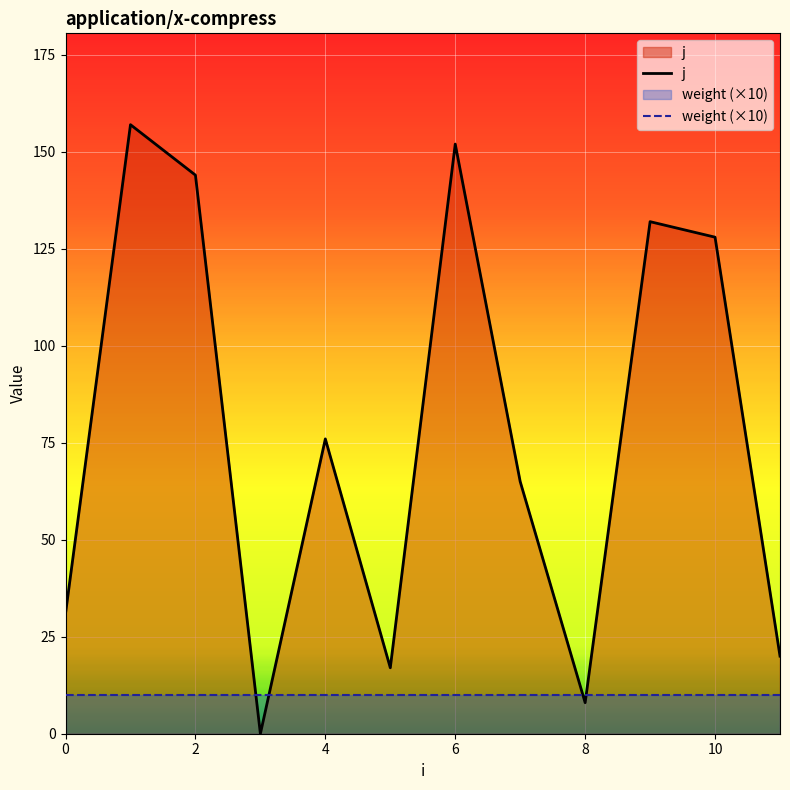

At which label is j closest to 78?

4